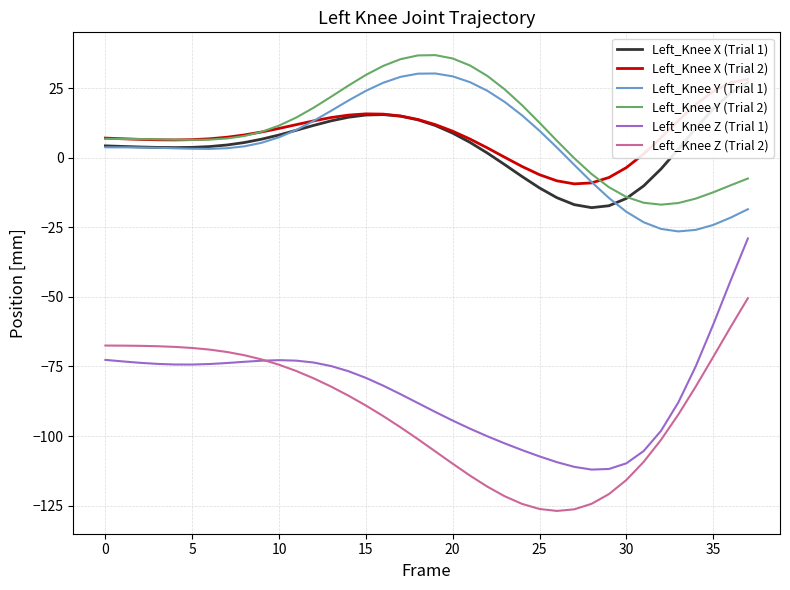

The Left_Knee X (Trial 1) series shows 10.2 at 36. True or false?

False